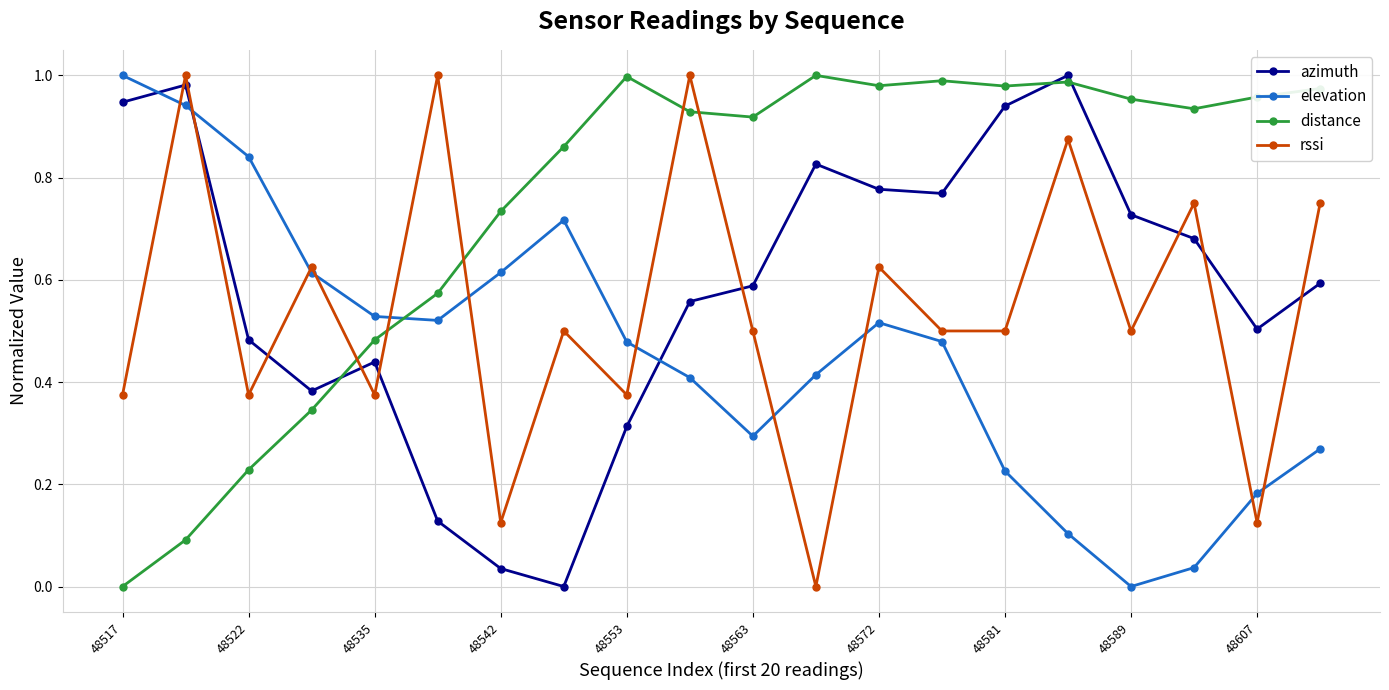

How many positive values does the rssi series have?

19